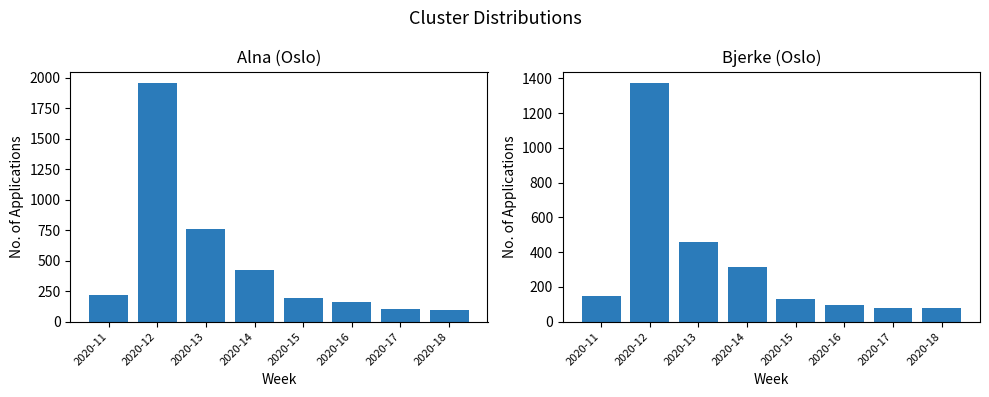

What is the difference between the Alna values at 2020-15 and 2020-11?

26